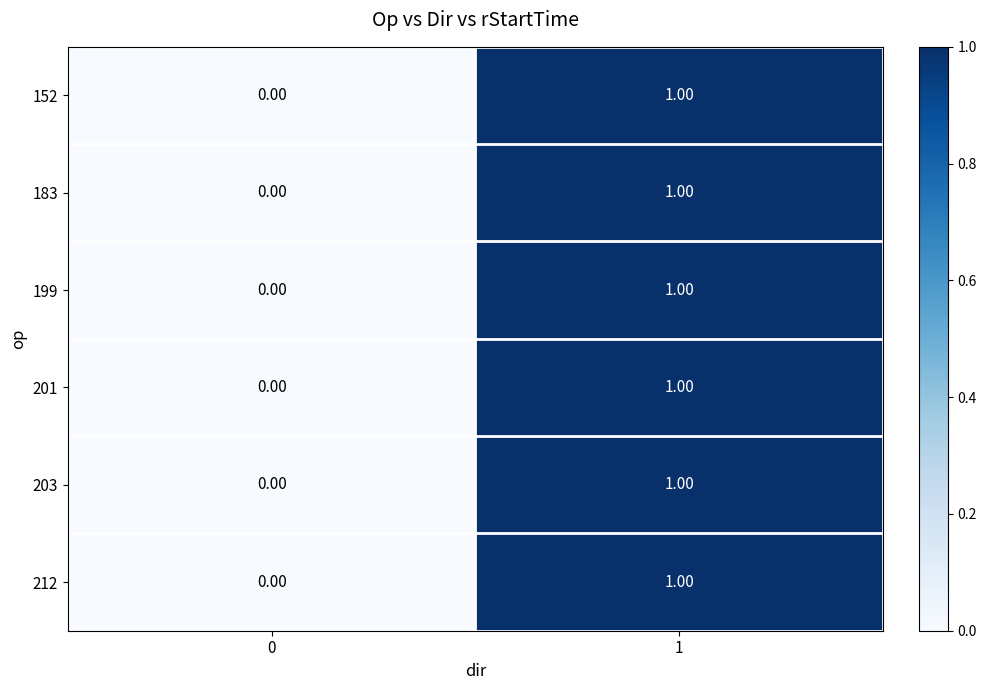

Rank the categories by 203 value from highest to lowest.

1, 0